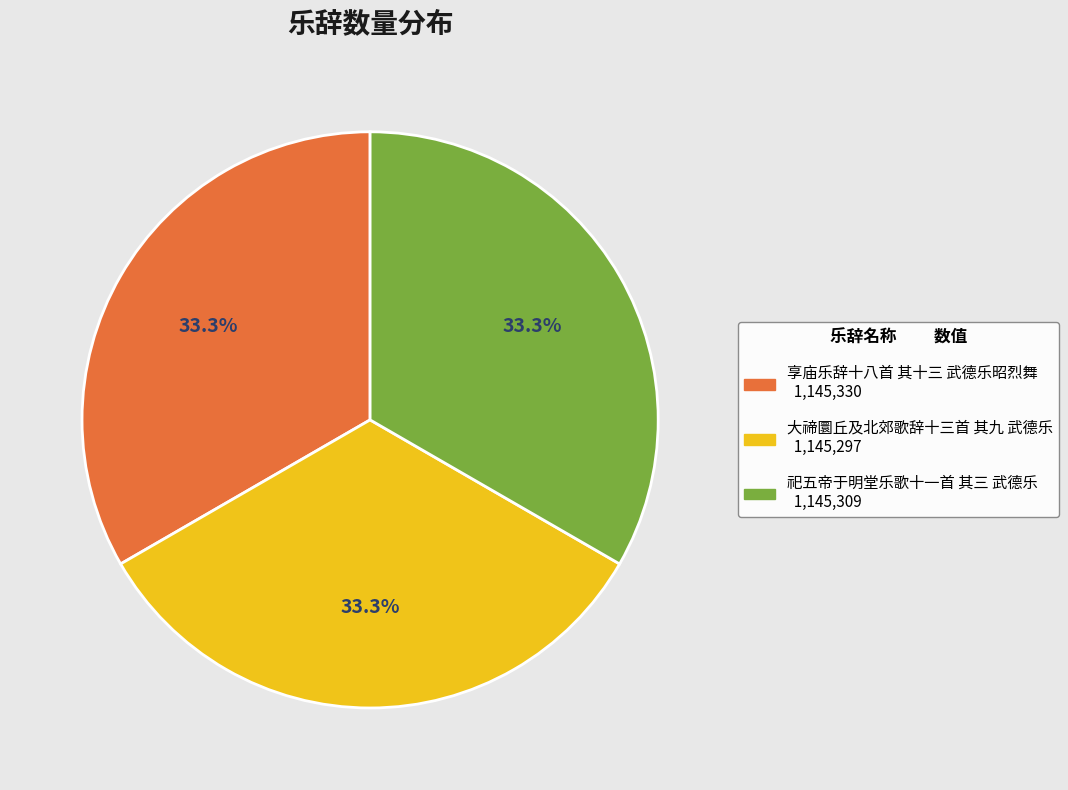

Count the number of slices in the pie.

3